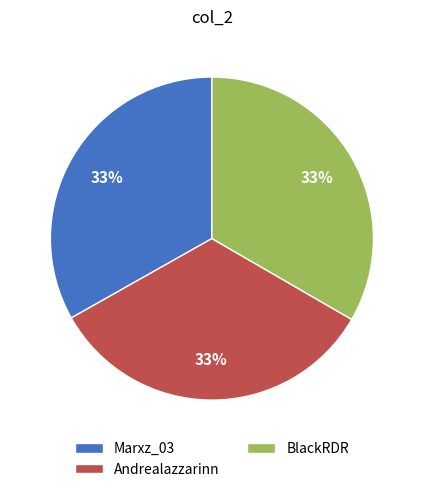

How many segments does this pie chart have?

3